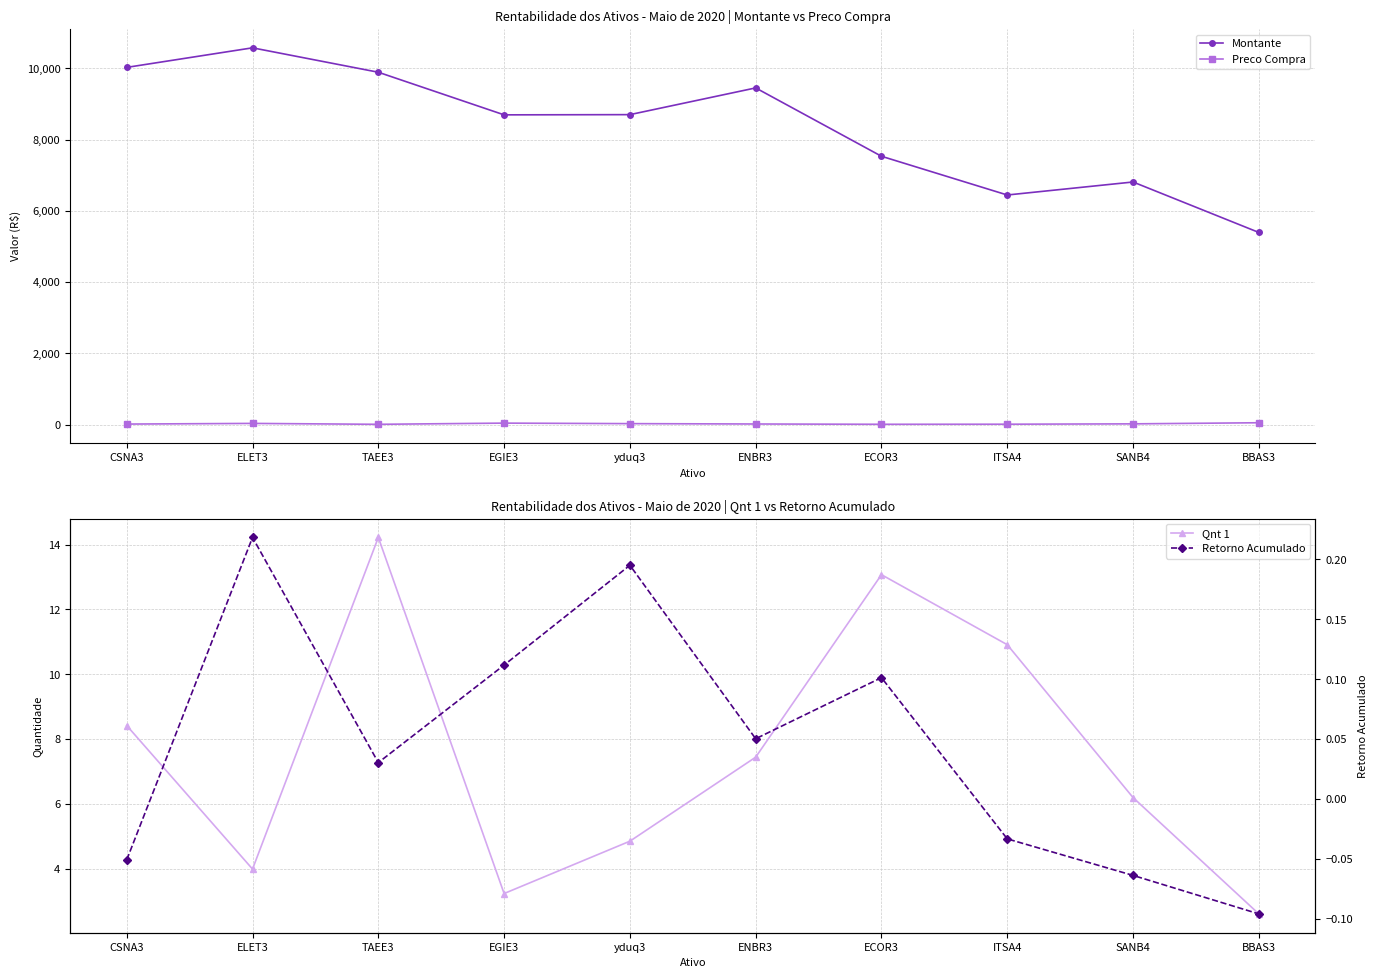

What is the sum of the Montante values at BBAS3 and ENBR3?

14844.0